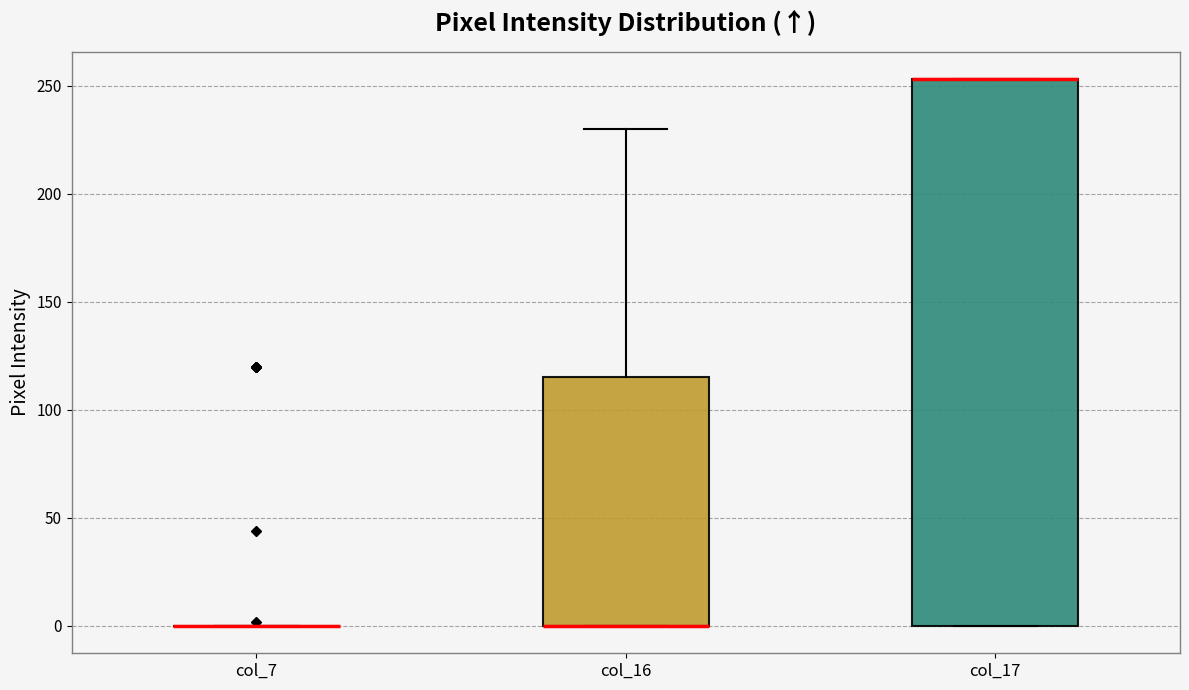

Reading left to right, read every box against the y-axis: the position of its median line, the range the box covers, and the ends of its whiskers. The values are not printed on the chart, so give them approximately, as read against the axis.

col_7: box collapsed to a line at 0, whiskers 0 to 0
col_16: median 0 (drawn on the box's lower edge), box 0 to 115, whiskers 0 to 230
col_17: median 255 (drawn on the box's upper edge), box 0 to 255, whiskers 0 to 255